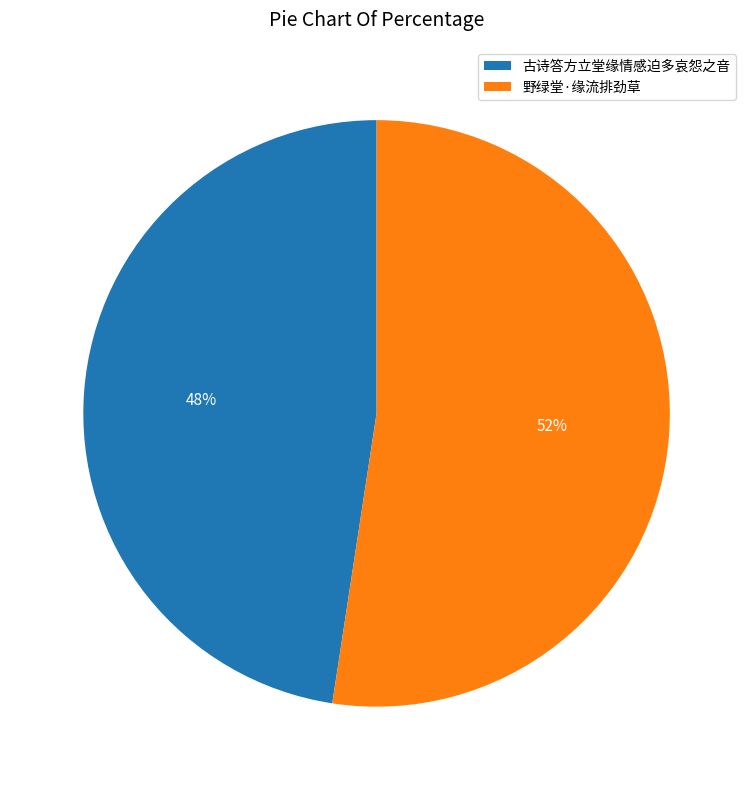

Which has a higher value, 野绿堂·缘流排劲草 or 古诗答方立堂缘情感迫多哀怨之音?

野绿堂·缘流排劲草